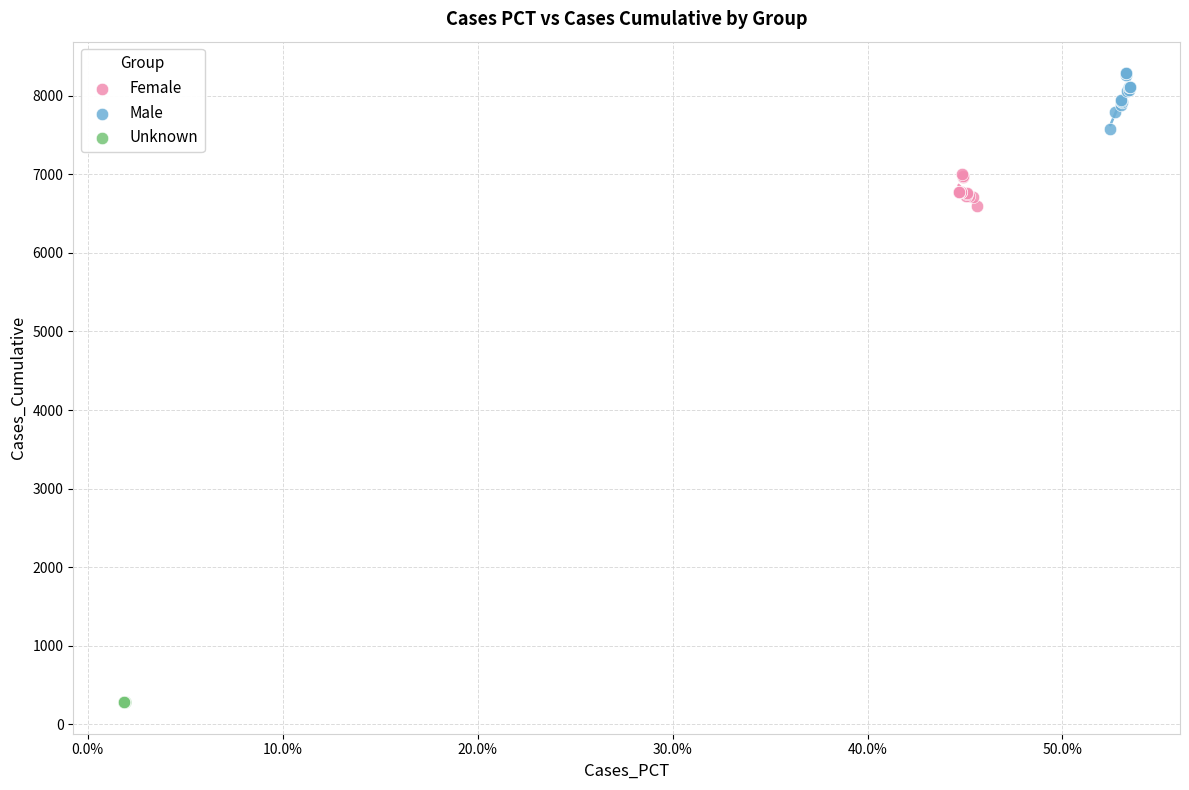

Which series contains the highest Y value?

Male